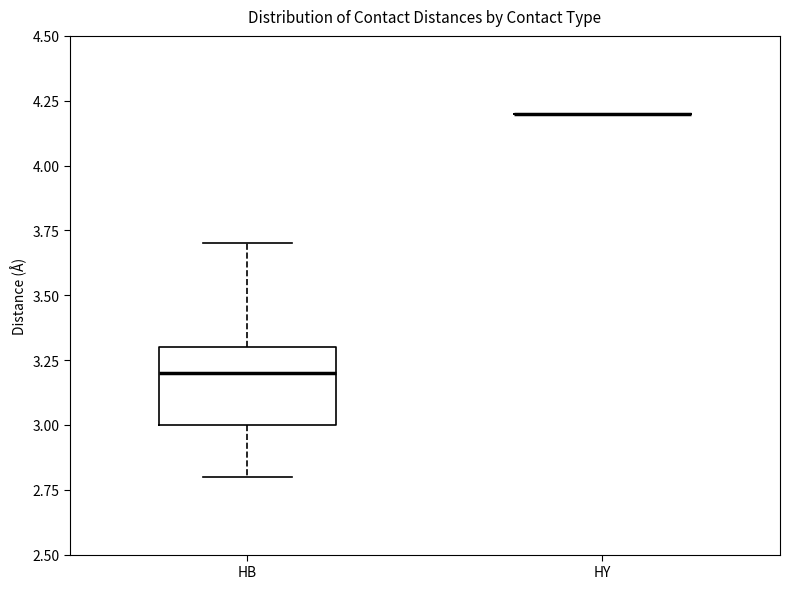

Reading left to right, read every box against the y-axis: the position of its median line, the range the box covers, and the ends of its whiskers. The values are not printed on the chart, so give them approximately, as read against the axis.

HB: median 3.2, box 3.0 to 3.3, whiskers 2.8 to 3.7
HY: box collapsed to a line at 4.2, whiskers 4.2 to 4.2